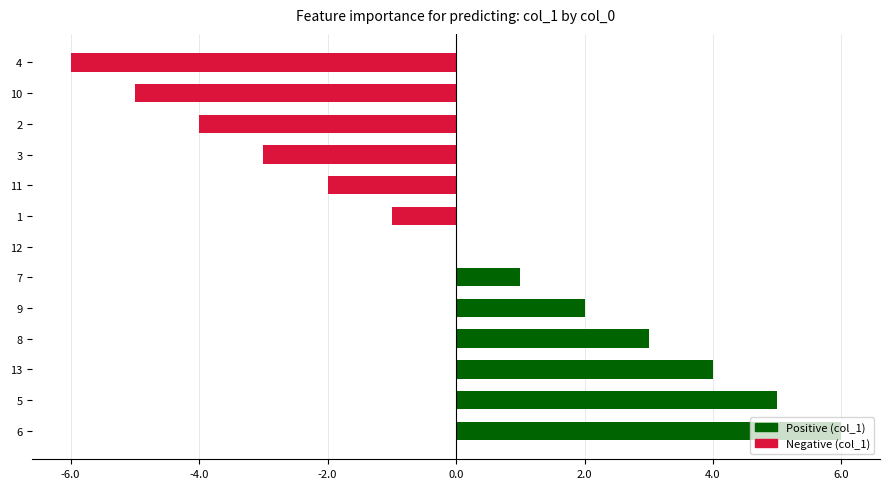

What value does the data have at 12, to the nearest 10?

0